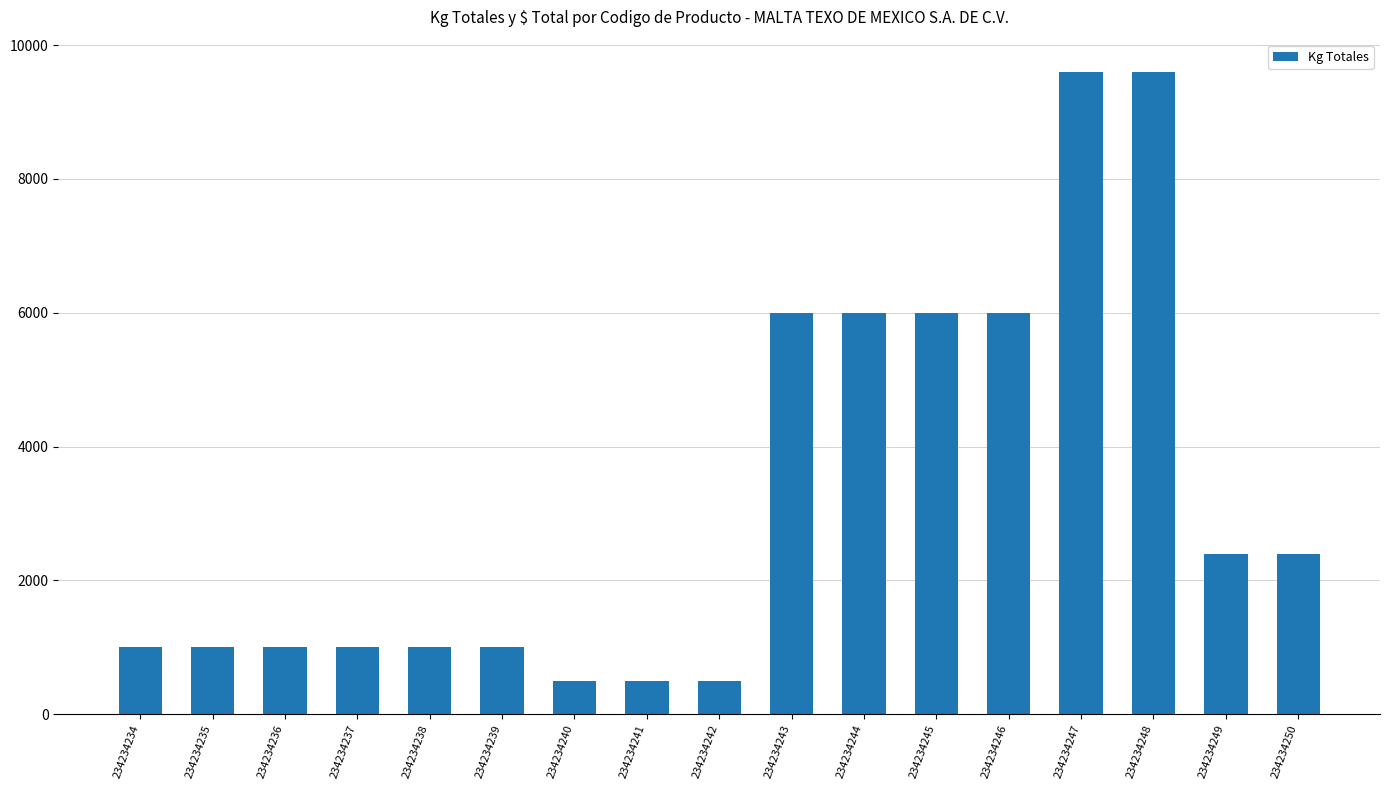

What is the maximum value shown in the chart?

9600